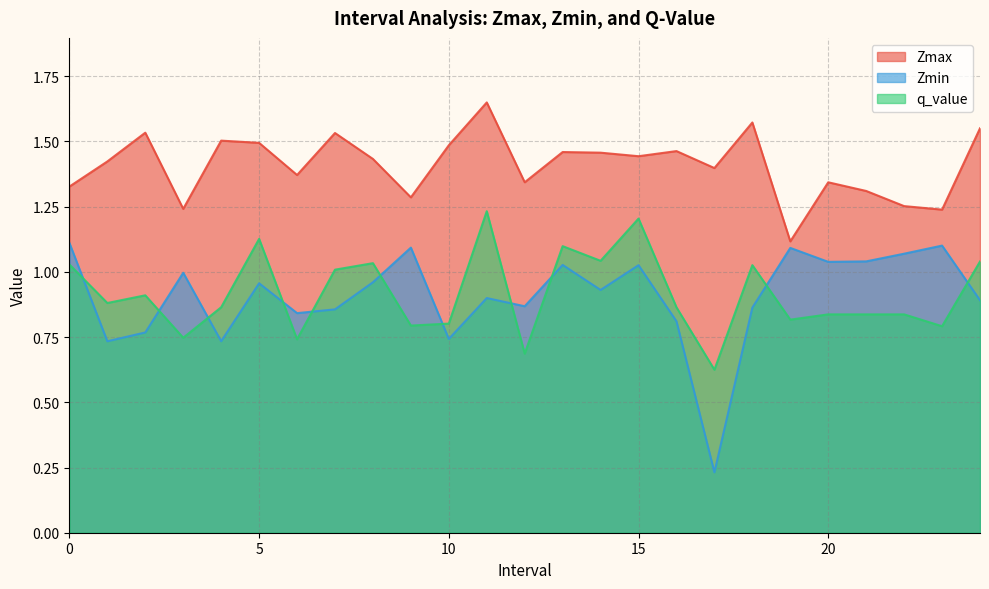

Reading right to left, transcribe all the data shown in this chart.

Zmax: 1.6	1.2	1.3	1.3	1.3	1.1	1.6	1.4	1.5	1.4	1.5	1.5	1.3	1.6	1.5	1.3	1.4	1.5	1.4	1.5	1.5	1.2	1.5	1.4	1.3
Zmin: 0.9	1.1	1.1	1.0	1.0	1.1	0.9	0.2	0.8	1.0	0.9	1.0	0.9	0.9	0.7	1.1	1.0	0.9	0.8	1.0	0.7	1.0	0.8	0.7	1.1
q_value: 1.0	0.8	0.8	0.8	0.8	0.8	1.0	0.6	0.9	1.2	1.0	1.1	0.7	1.2	0.8	0.8	1.0	1.0	0.7	1.1	0.9	0.7	0.9	0.9	1.0